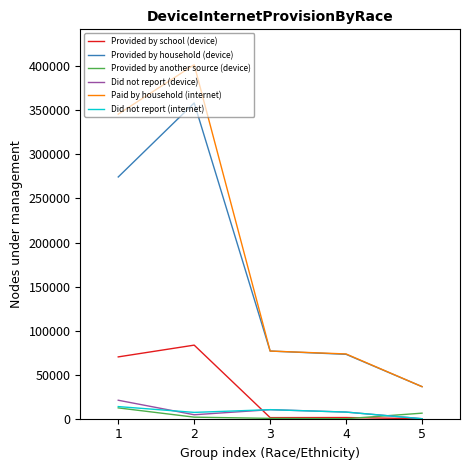

Between 1 and 5, which series saw the biggest shift?

Paid by household (internet)